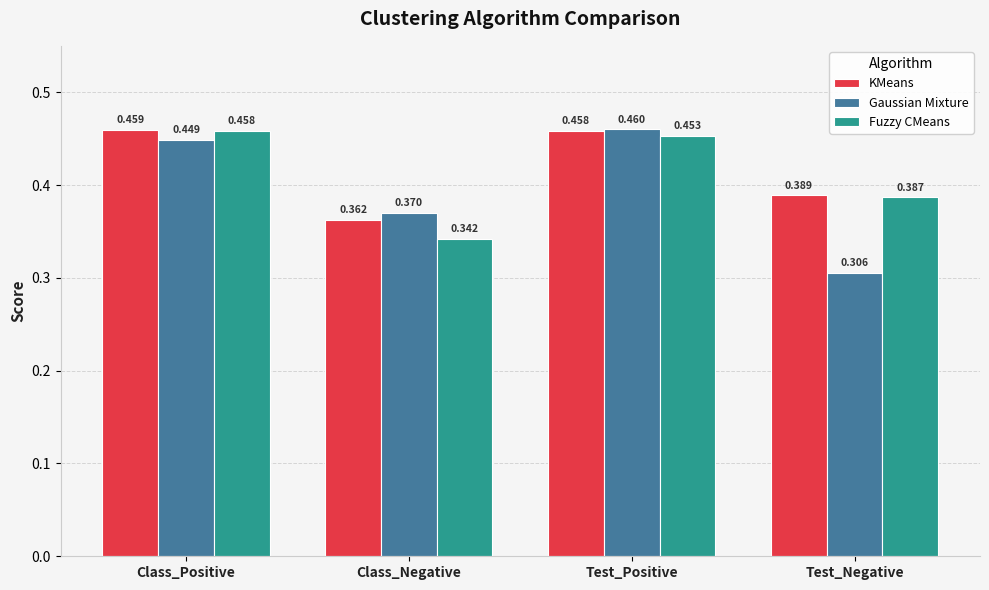

At Class_Positive, list the series in order from smallest to largest.

Gaussian Mixture, Fuzzy CMeans, KMeans